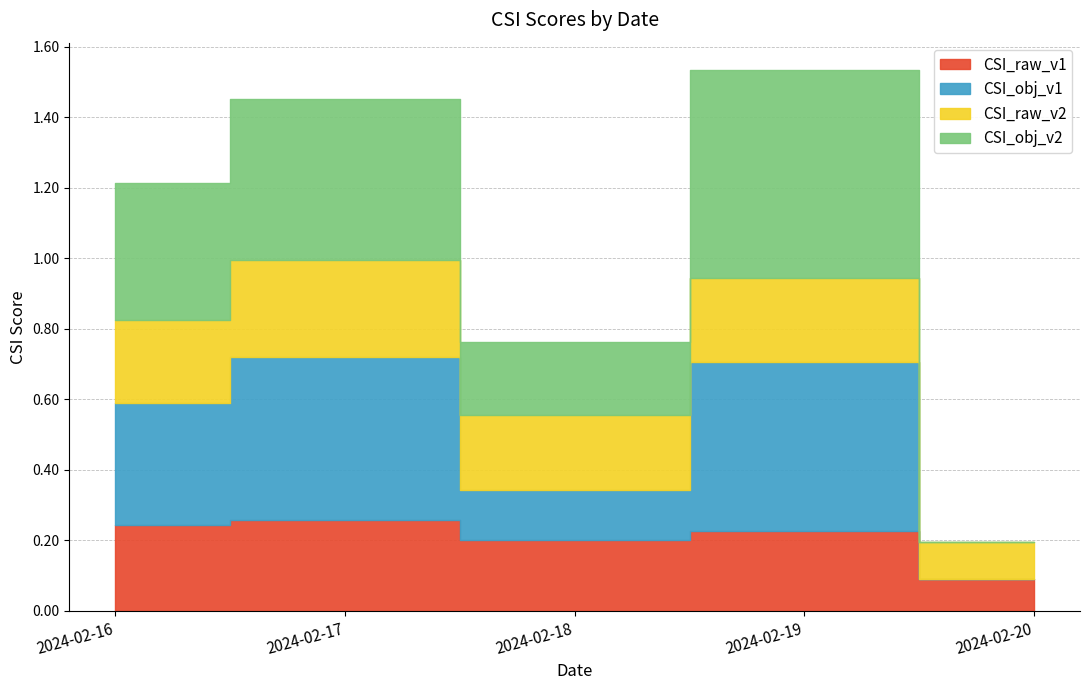

What is the difference between the highest and lowest values at 2024-02-20?

0.1